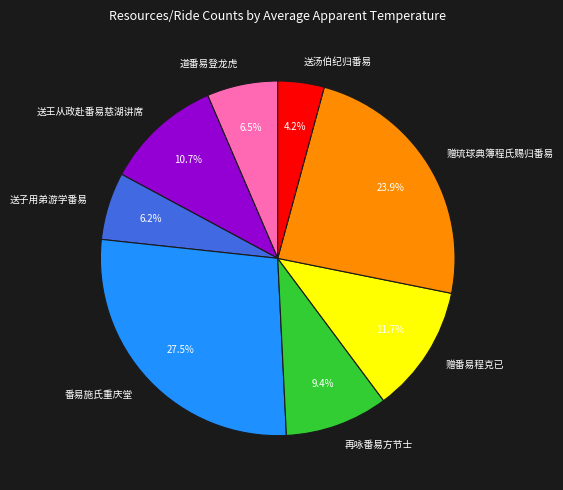

To the nearest percent, what portion does 送子用弟游学番易 represent?

6%